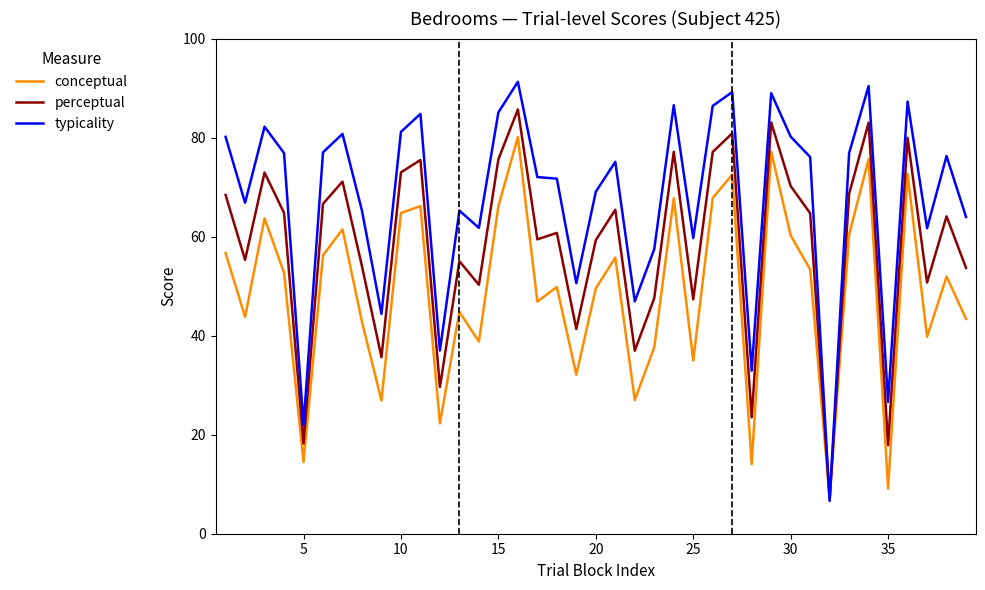

What are all the series names shown in the legend?

conceptual, perceptual, typicality